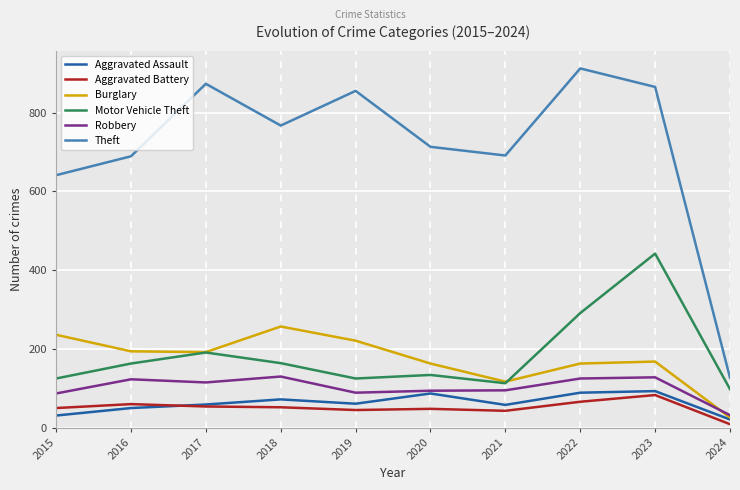

What is the sum of all Burglary values?

1737